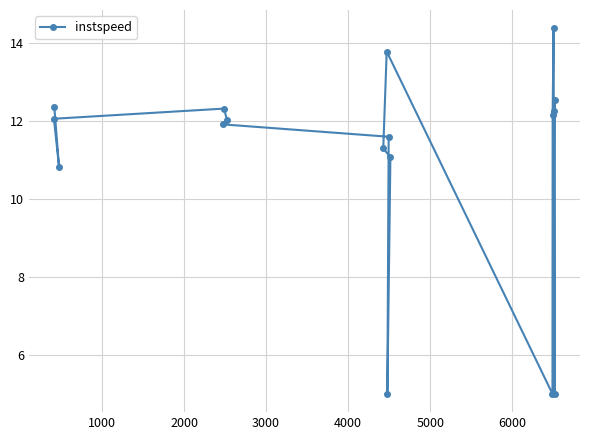

Count the number of categories in the chart.

17